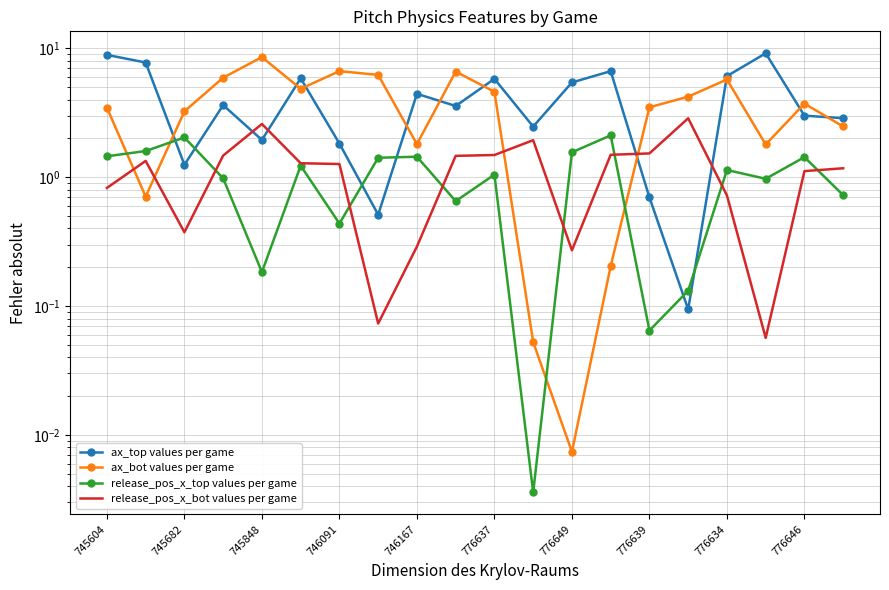

Which has a higher value, 745682 or 10?

745682